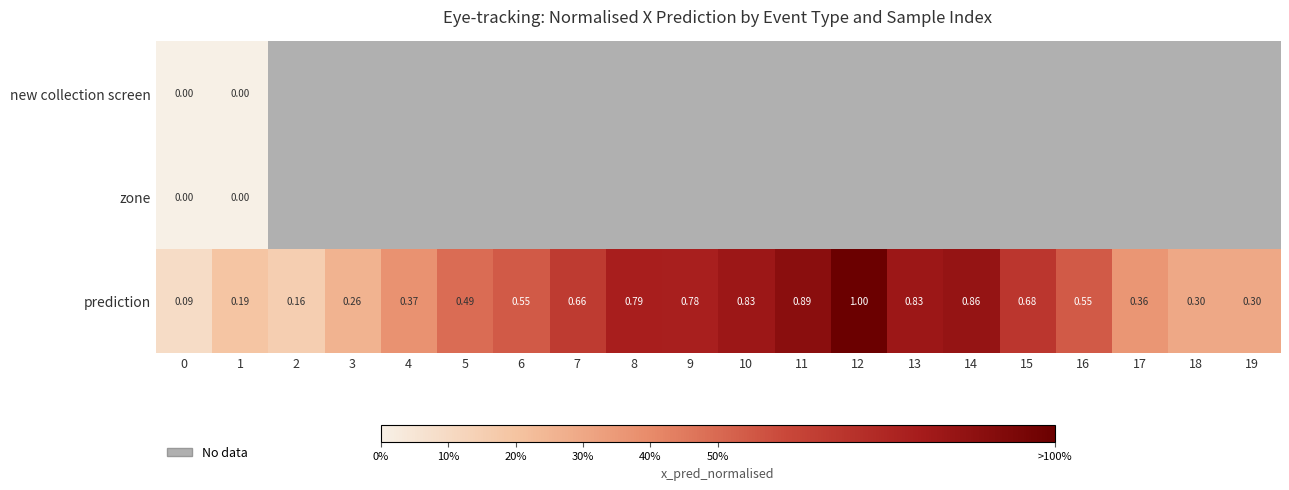

List the series in order of their overall mean, lowest first.

new collection screen, zone, prediction